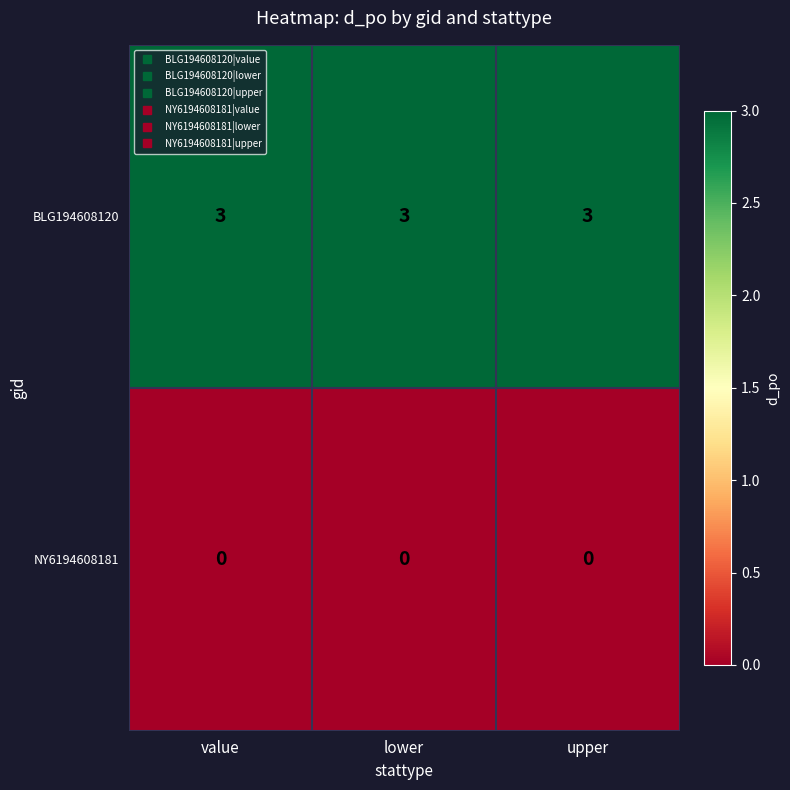

List the series in order of their peak value, lowest first.

NY6194608181, BLG194608120